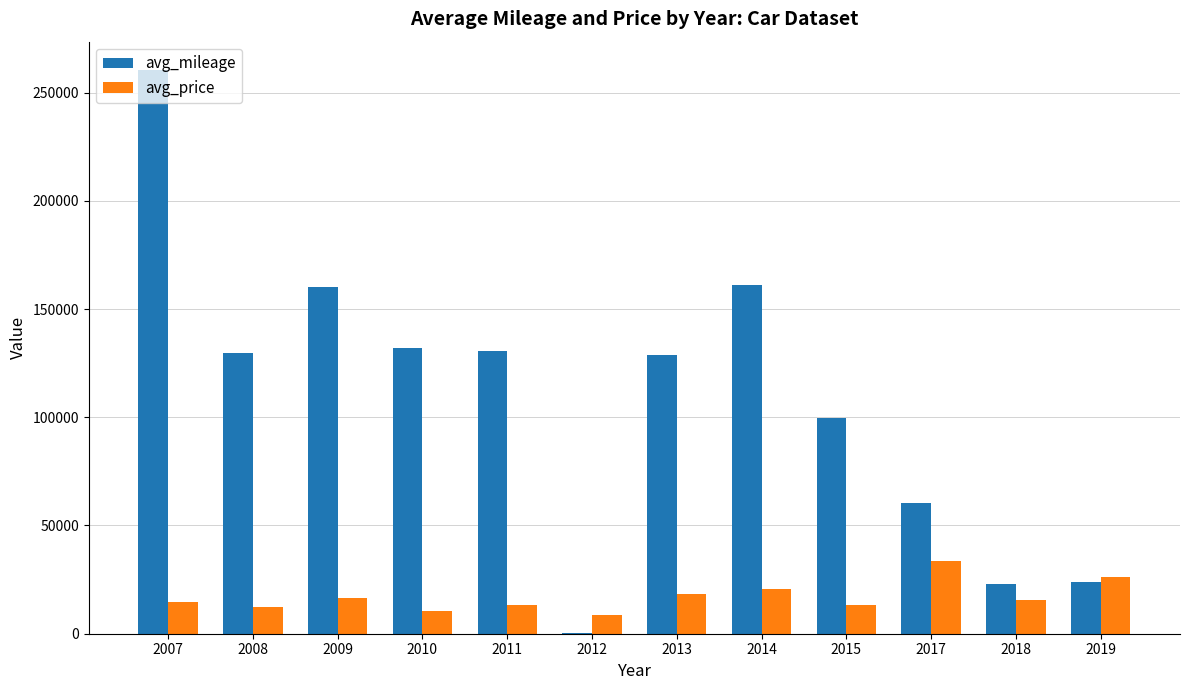

How many groups of bars are there?

12